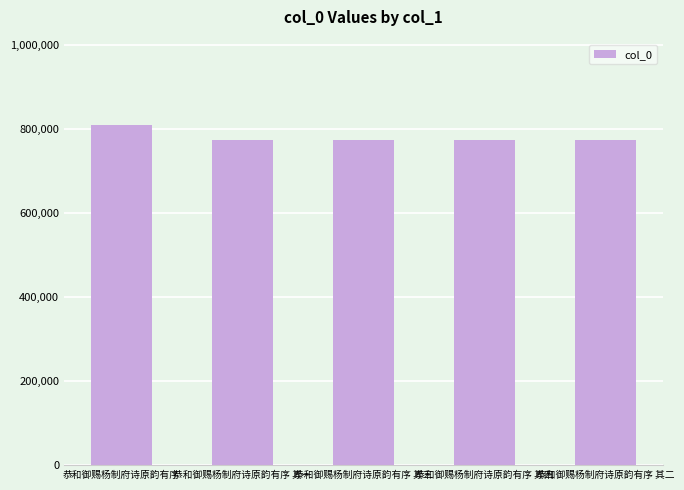

At which category does the chart reach its peak across all series?

恭和御赐杨制府诗原韵有序